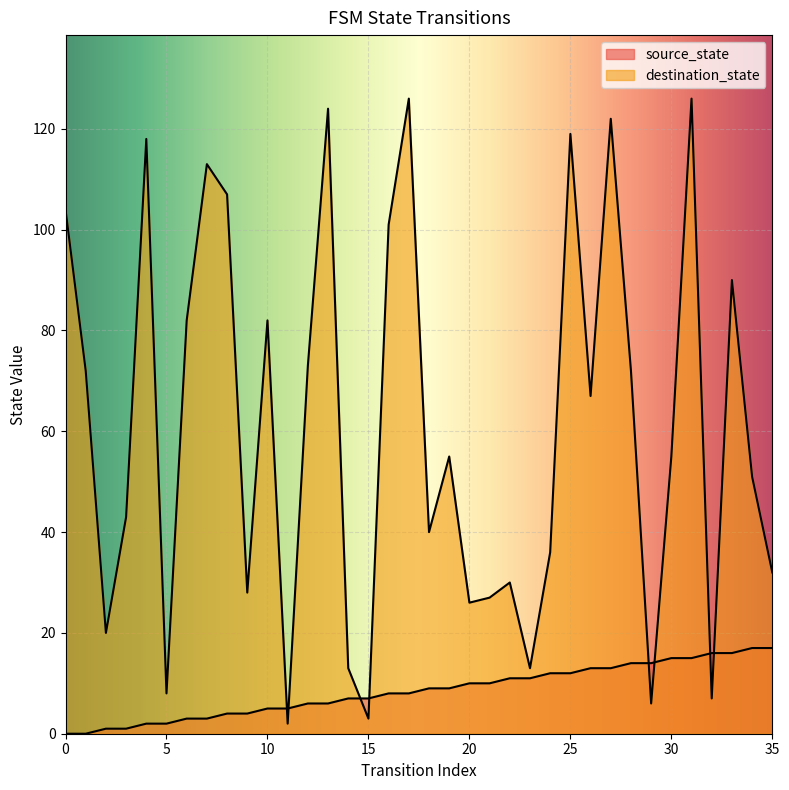

Reading left to right, what are all the values shown in this chart?

source_state: 0	0	1	1	2	2	3	3	4	4	5	5	6	6	7	7	8	8	9	9	10	10	11	11	12	12	13	13	14	14	15	15	16	16	17	17
destination_state: 104	72	20	43	118	8	82	113	107	28	82	2	73	124	13	3	101	126	40	55	26	27	30	13	36	119	67	122	72	6	55	126	7	90	51	32